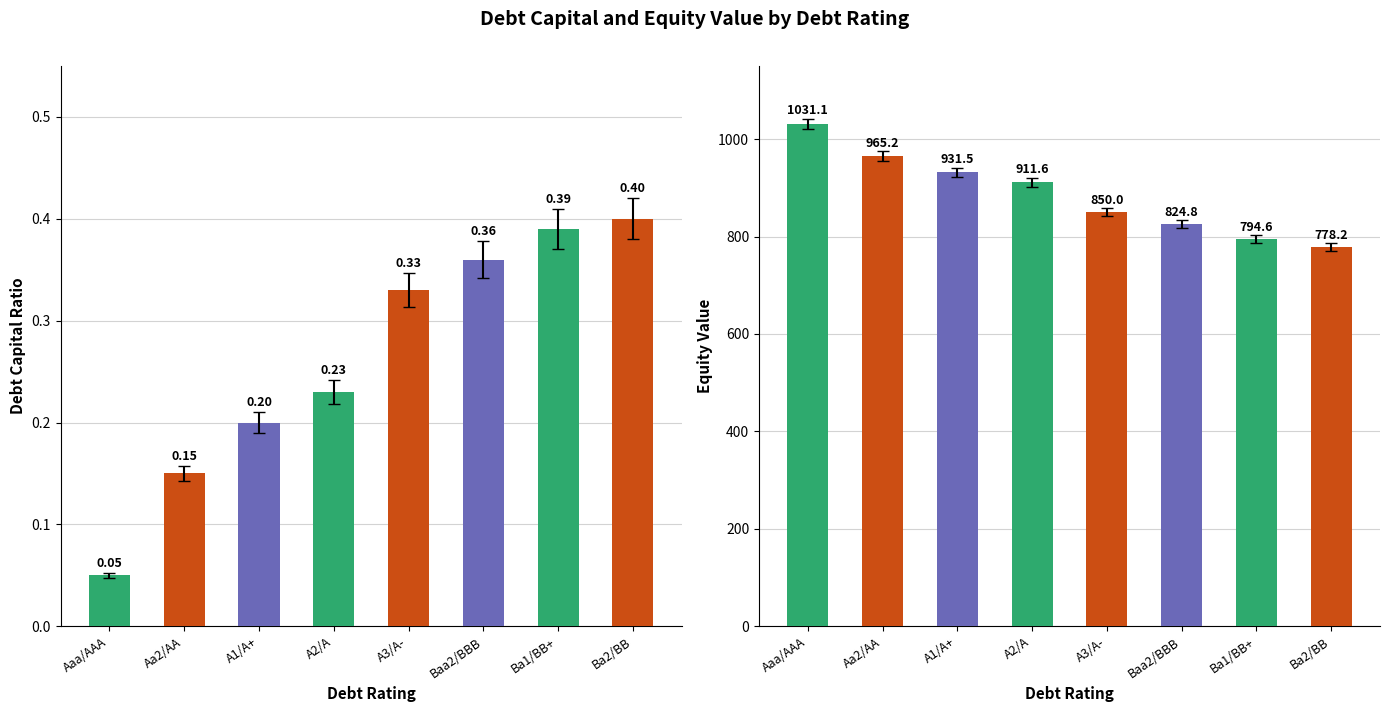

What is the value of the equity_value bar at the 3rd from the left?

931.5